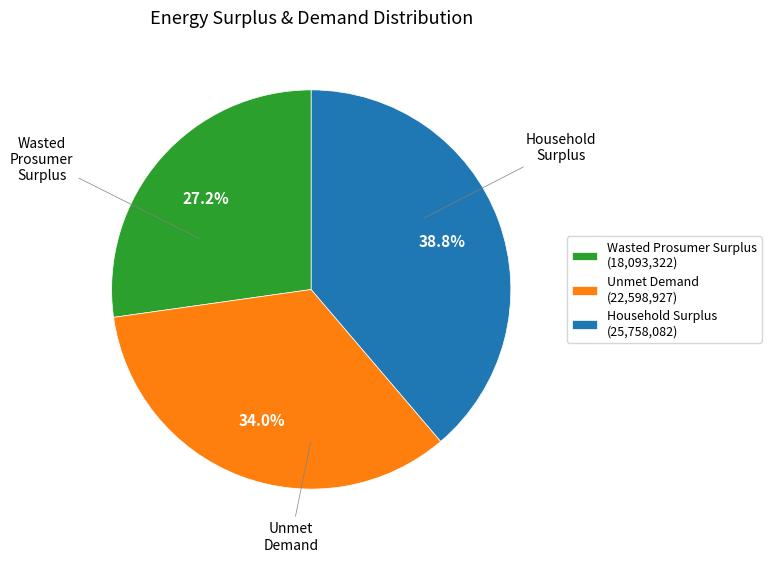

What percentage is the Unmet Demand slice, to the nearest percent?

34%